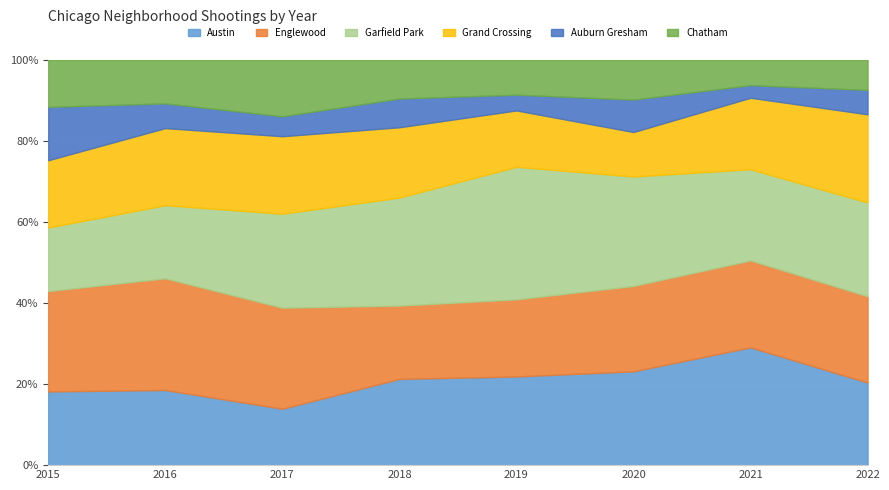

At which category is the sum across all series the highest?

2019